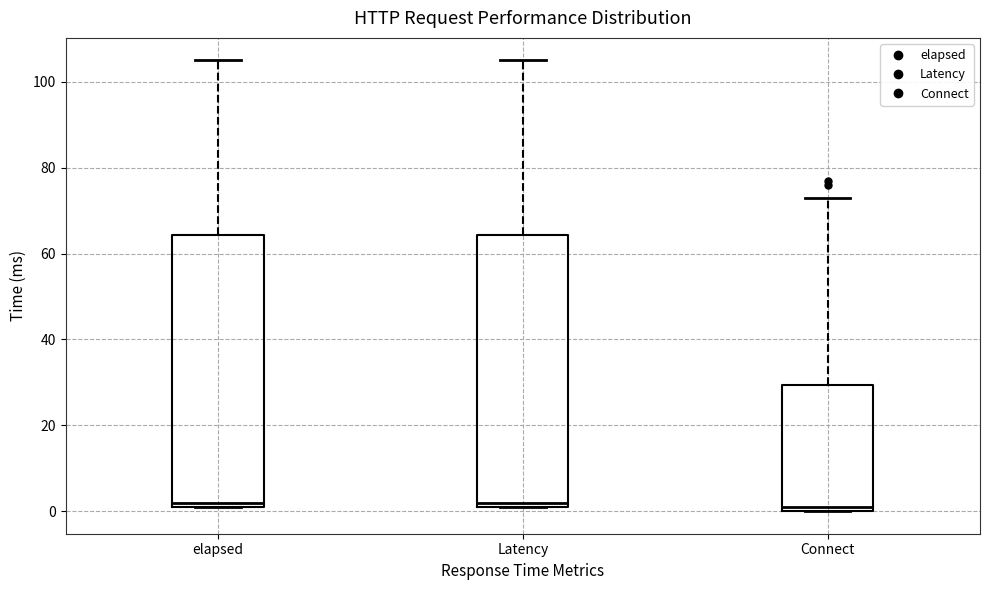

Reading left to right, read every box against the y-axis: the position of its median line, the range the box covers, and the ends of its whiskers. The values are not printed on the chart, so give them approximately, as read against the axis.

elapsed: median 2 (just above the box's lower edge), box 2 to 64, whiskers 2 to 106
Latency: median 2 (just above the box's lower edge), box 2 to 64, whiskers 2 to 106
Connect: median 2, box 0 to 30, whiskers 0 to 74